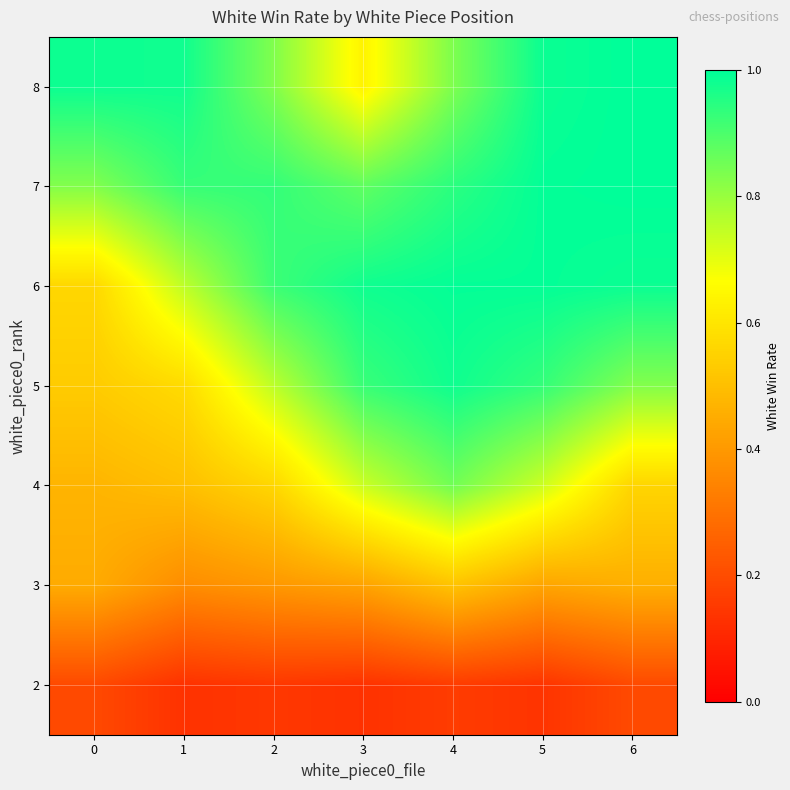

Rank the series at 2 from highest to lowest value.

7, 6, 8, 5, 4, 3, 2